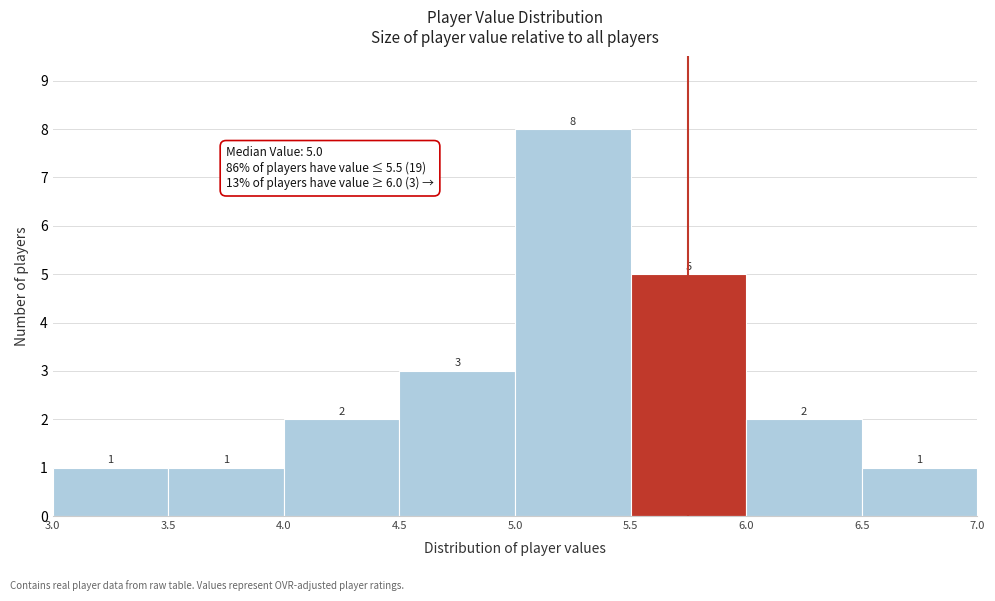

Reading left to right, transcribe this chart: for each bar, give the range it covers on the x-axis and its height.

3.0 to 3.5: 1
3.5 to 4.0: 1
4.0 to 4.5: 2
4.5 to 5.0: 3
5.0 to 5.5: 8
5.5 to 6.0: 5
6.0 to 6.5: 2
6.5 to 7.0: 1